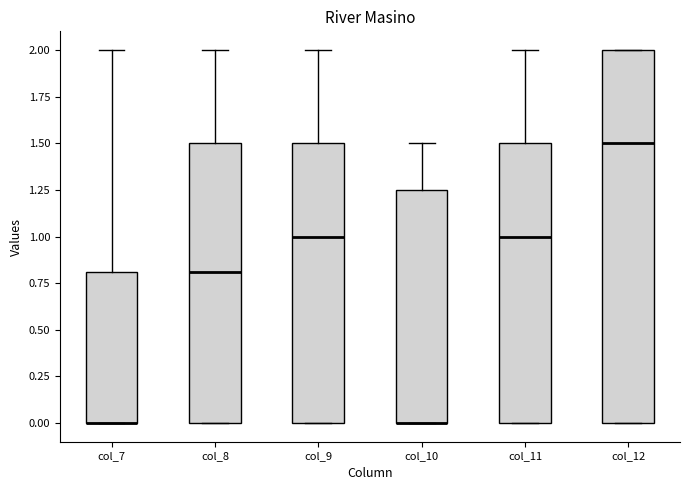

Which box is the tallest, from its lower edge to its upper edge?

col_12